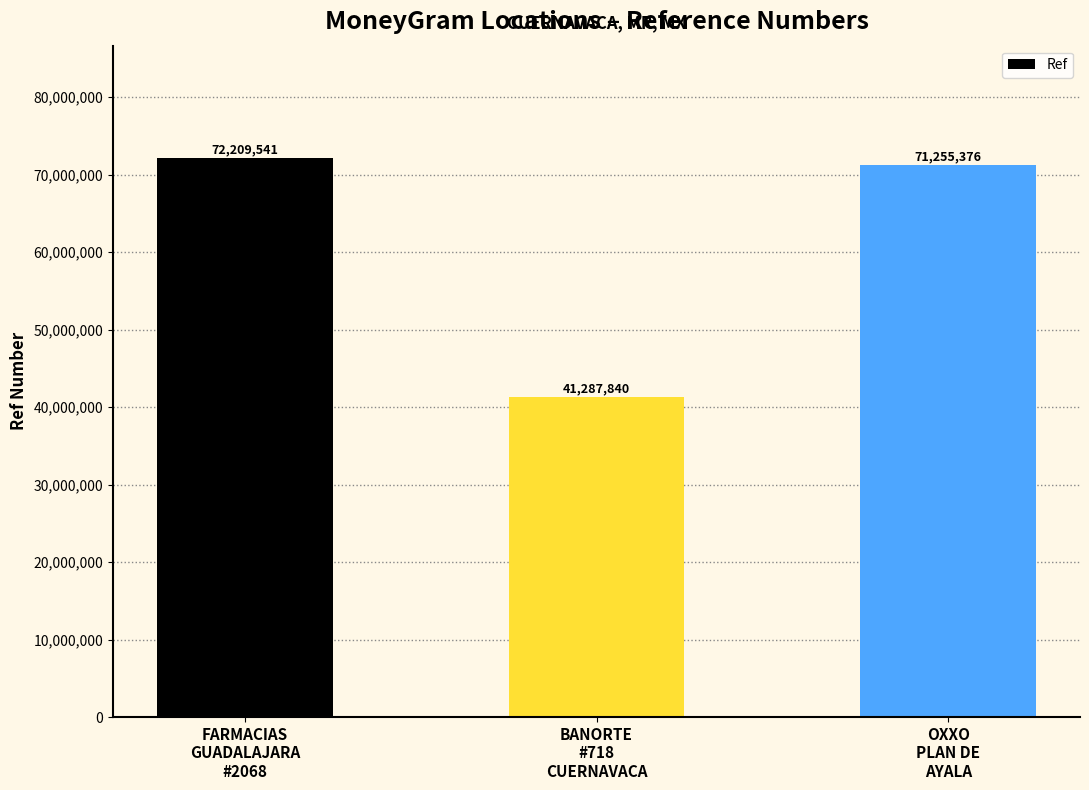

What is the average value?

61584252